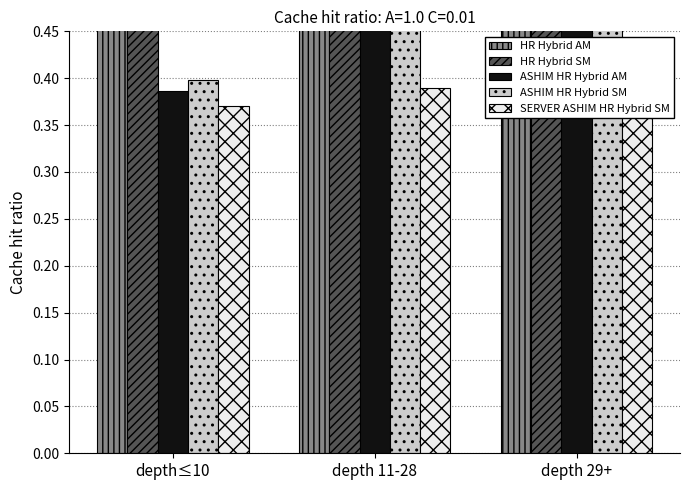

The value of SERVER ASHIM HR Hybrid SM at depth 29+ is 0.7. True or false?

False